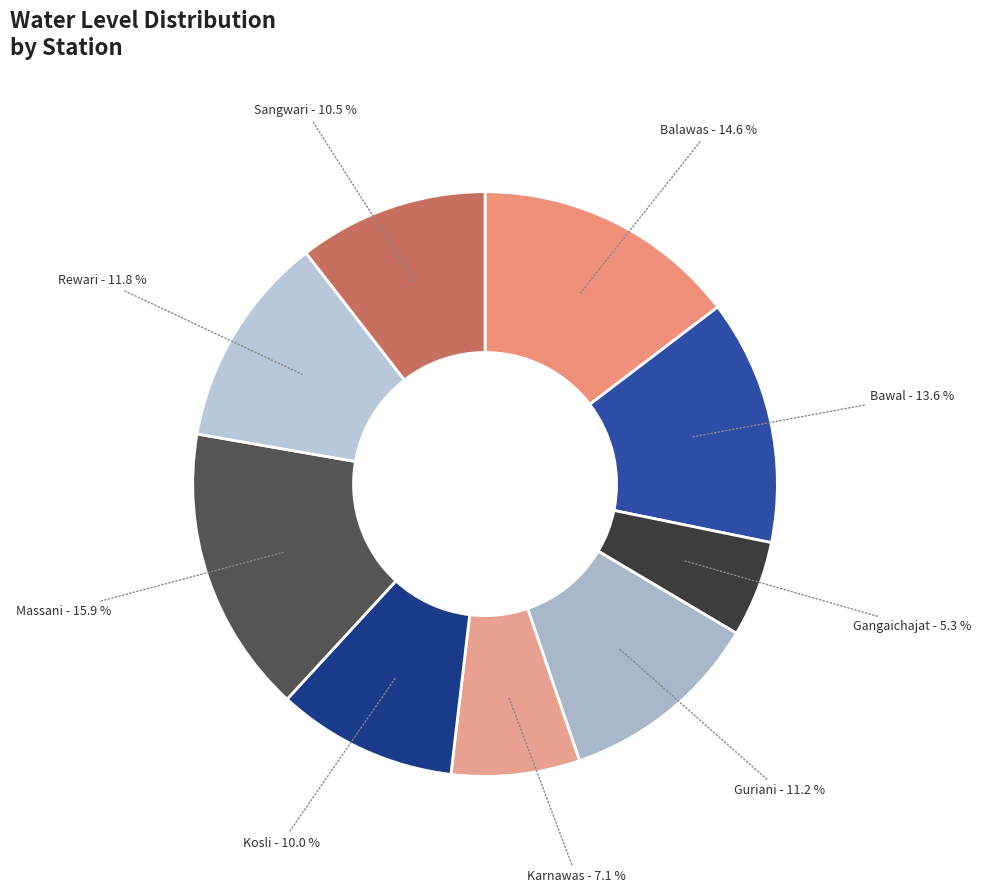

Count the number of slices in the pie.

9